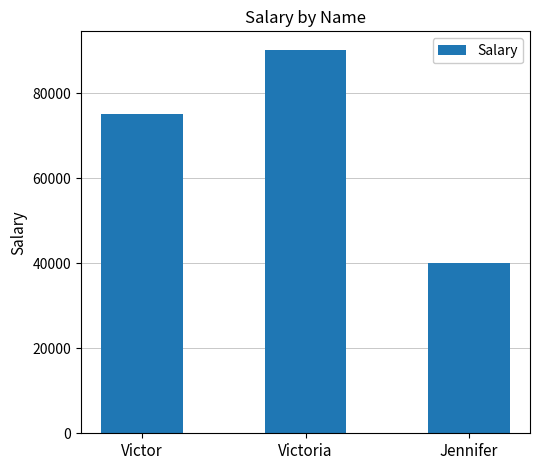

How many data points are less than 75000?

1